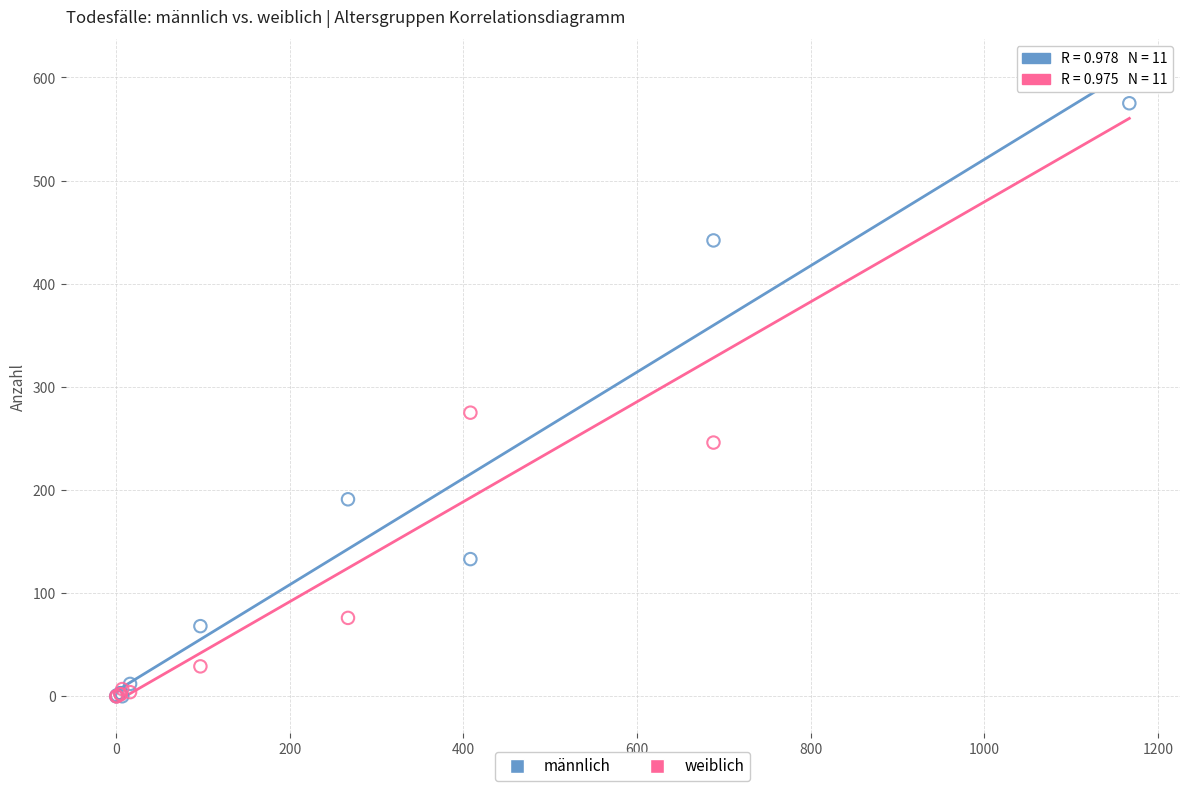

In the männlich series, what Y value is closest to 287?

191